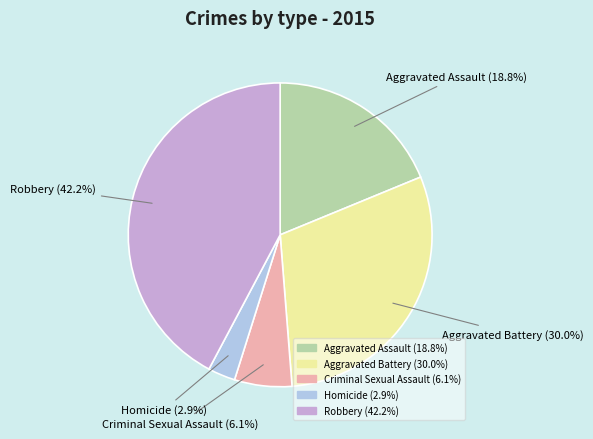

Count the number of slices in the pie.

5